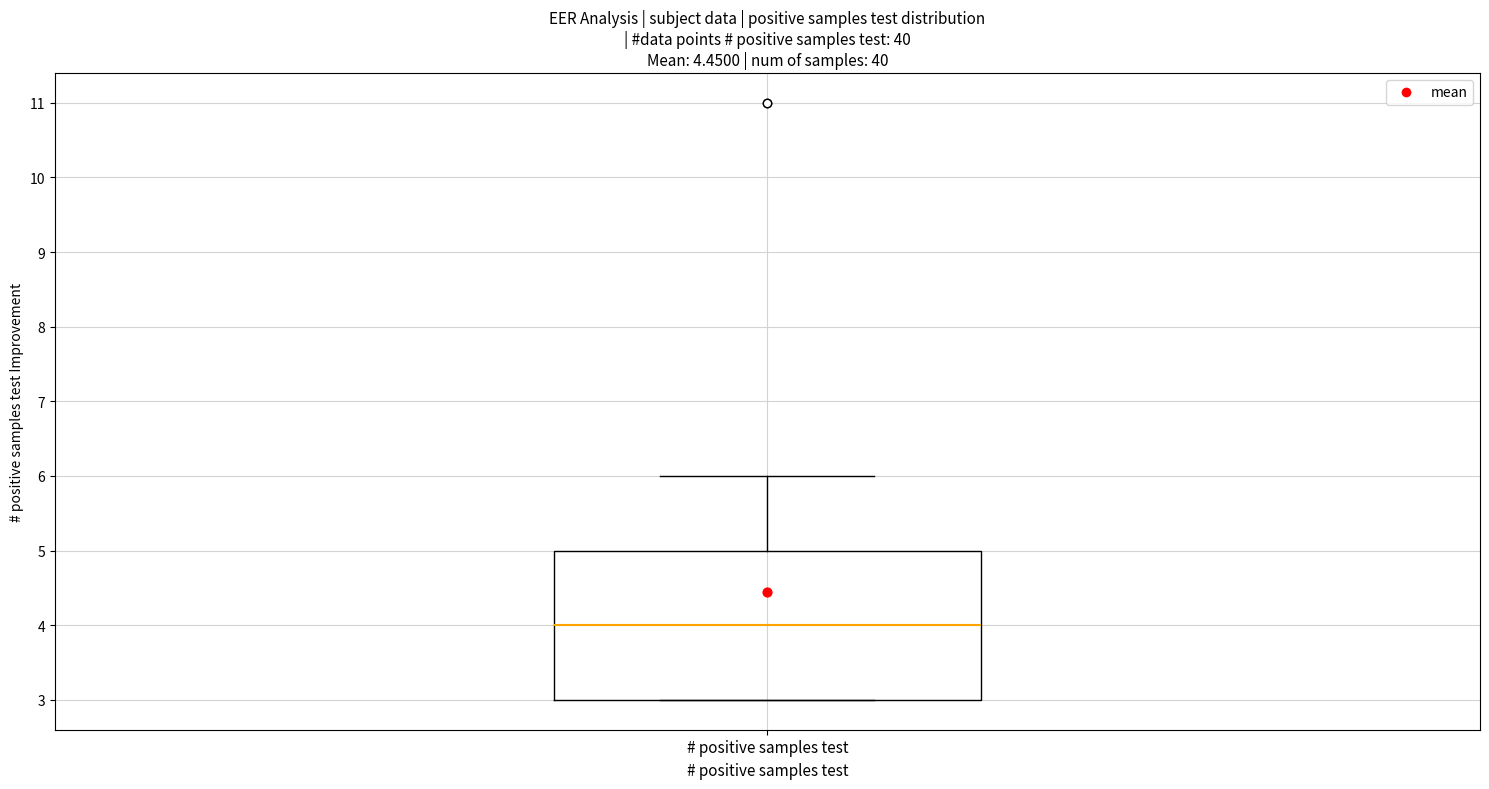

Read this box plot against the y-axis: the position of the median line, the range covered by the box, and the ends of both whiskers. The values are not printed on the chart, so give them approximately, as read against the axis.

median 4, box 3 to 5, whiskers 3 to 6